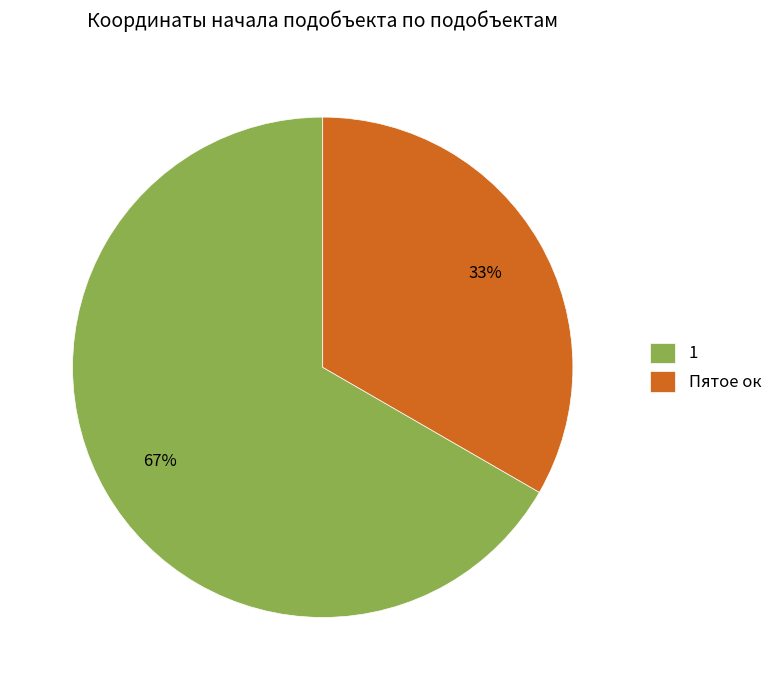

Combined, do 1 and Пятое ок account for over 50%?

Yes